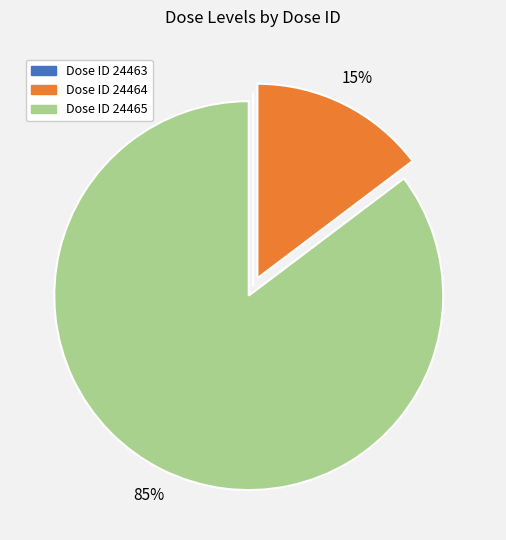

Does any single category account for the majority?

Yes